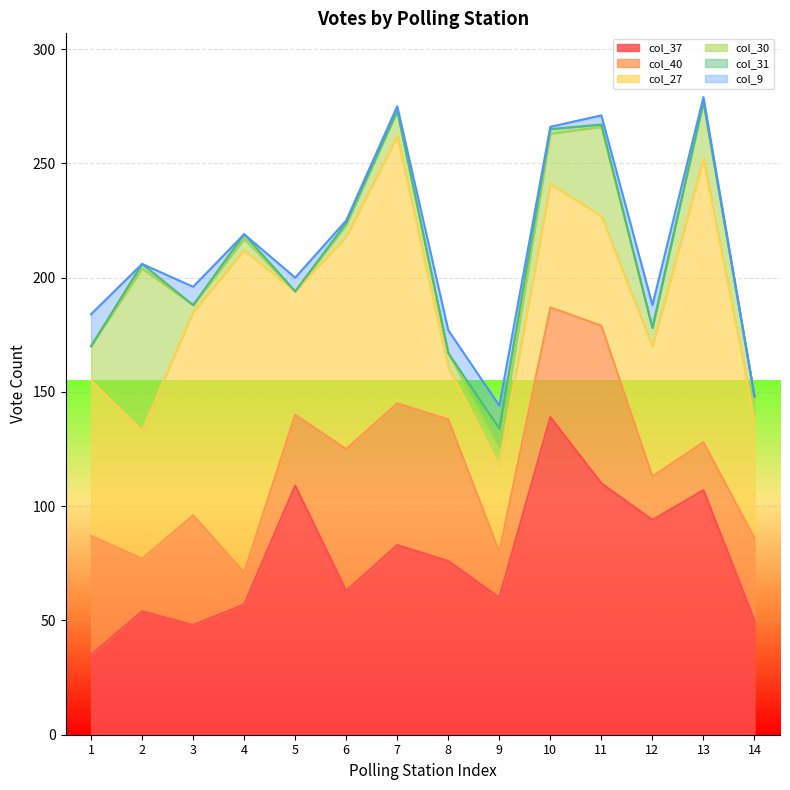

At 6, list the series in order from largest to smallest.

col_27, col_37, col_40, col_30, col_31, col_9